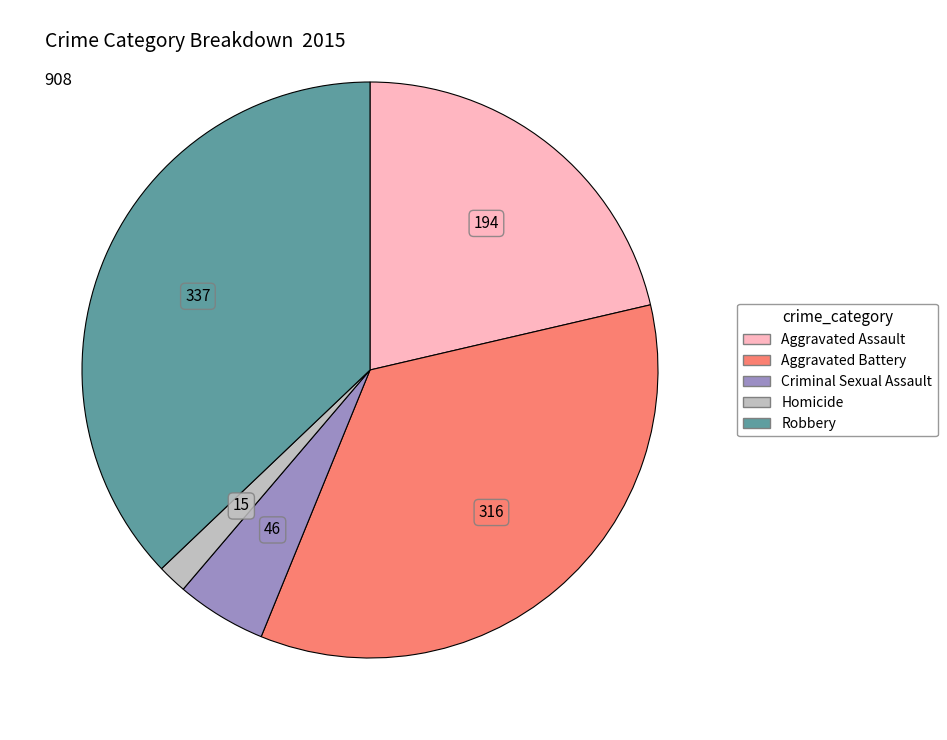

Do Aggravated Assault and Homicide together represent more than half of the pie?

No